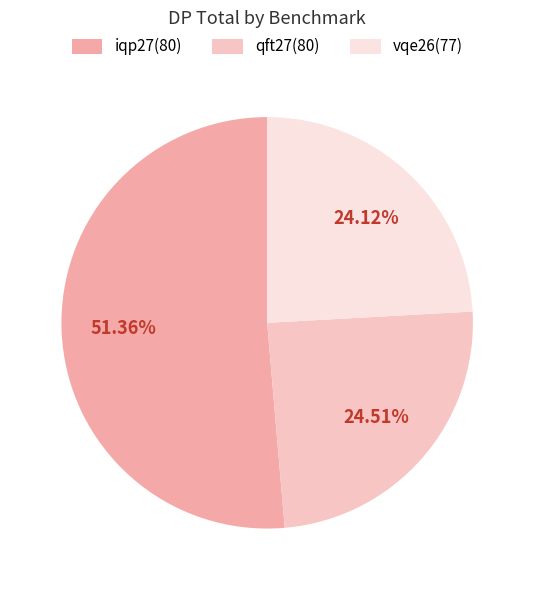

Is the sum of iqp27(80) and vqe26(77) greater than half?

Yes